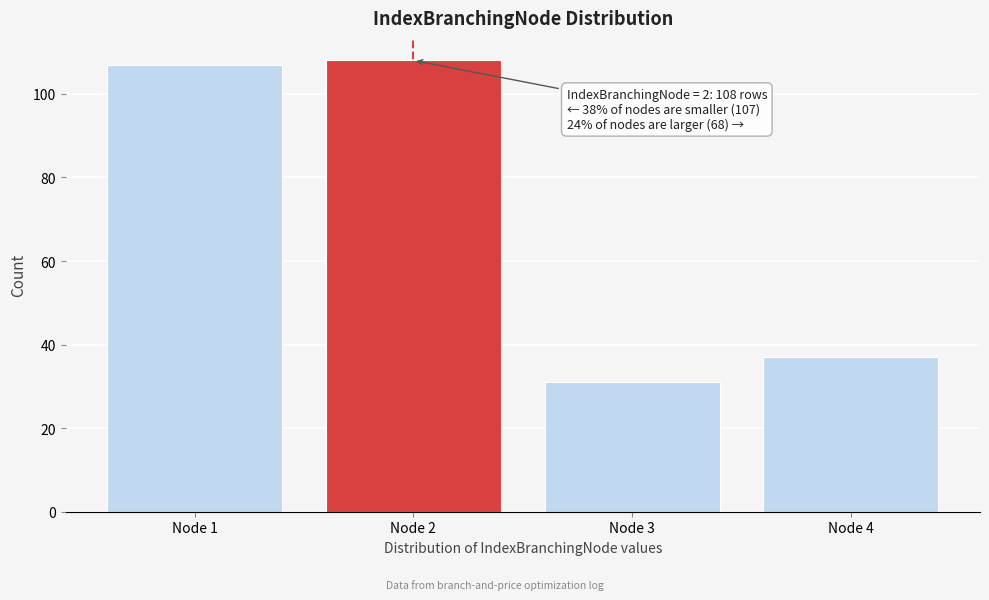

Reading left to right, list all the values displayed in this chart.

107	108	31	37